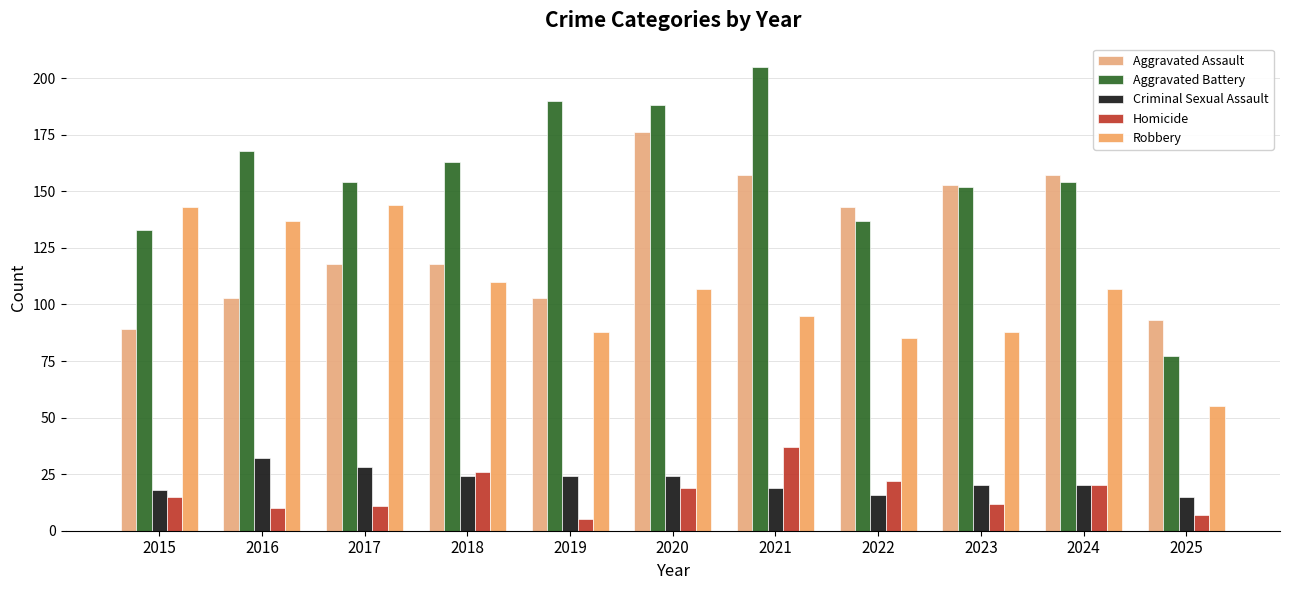

Which series has the largest total across all categories?

Aggravated Battery